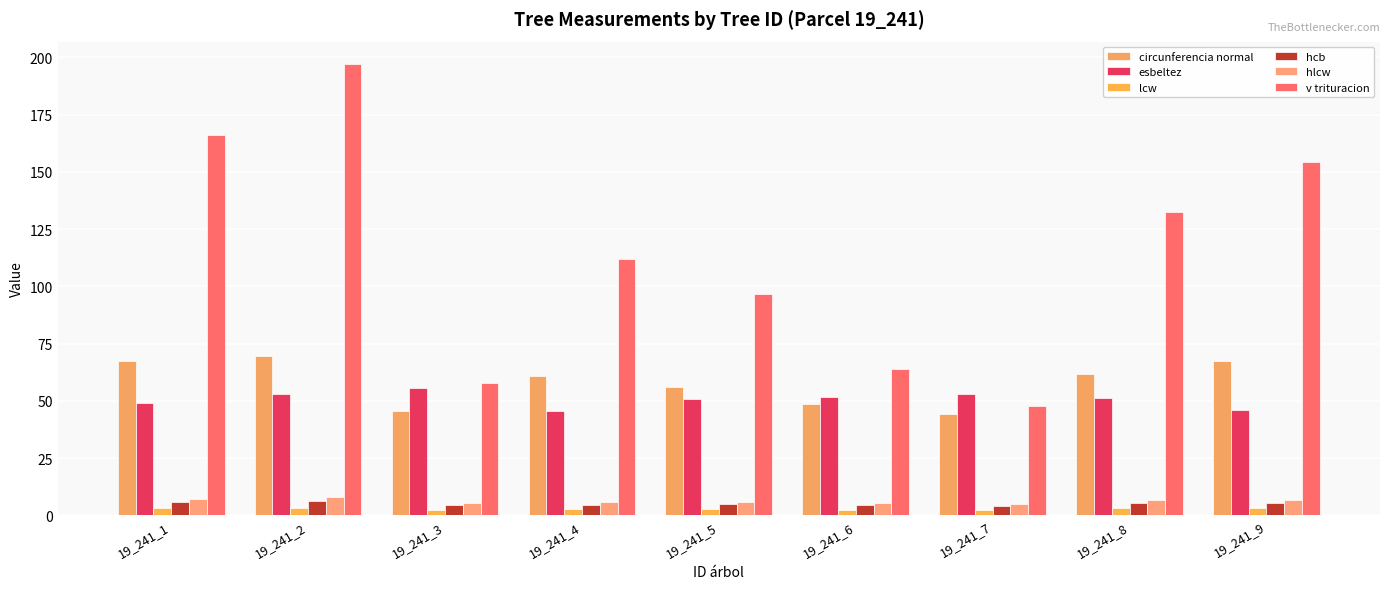

What is the sum of the esbeltez values at 19_241_2 and 19_241_3?

108.8